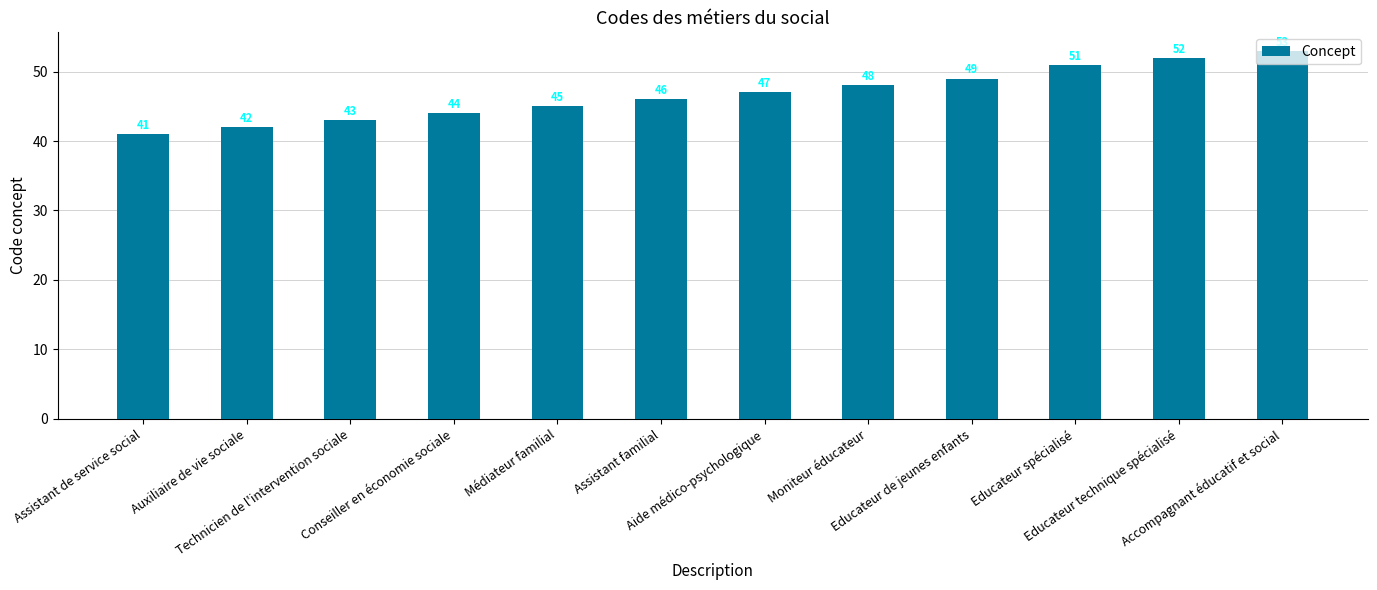

At which label is the value closest to 47?

Aide médico-psychologique